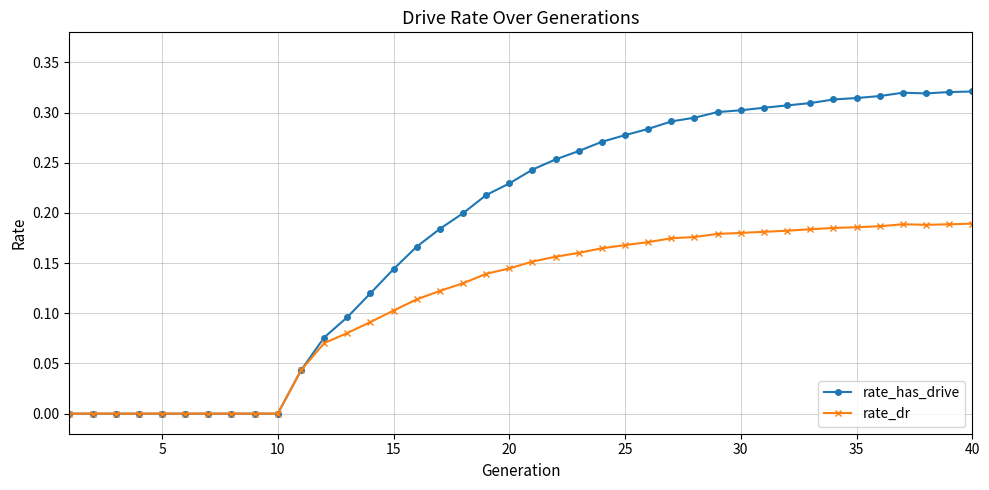

Which series has the widest spread of values?

rate_has_drive